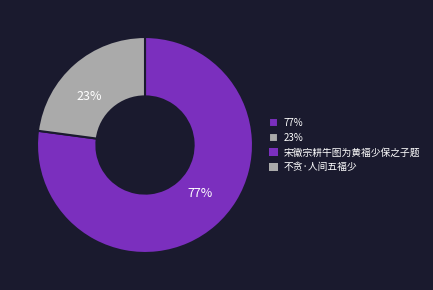

Rank the categories by value from highest to lowest.

77%, 23%